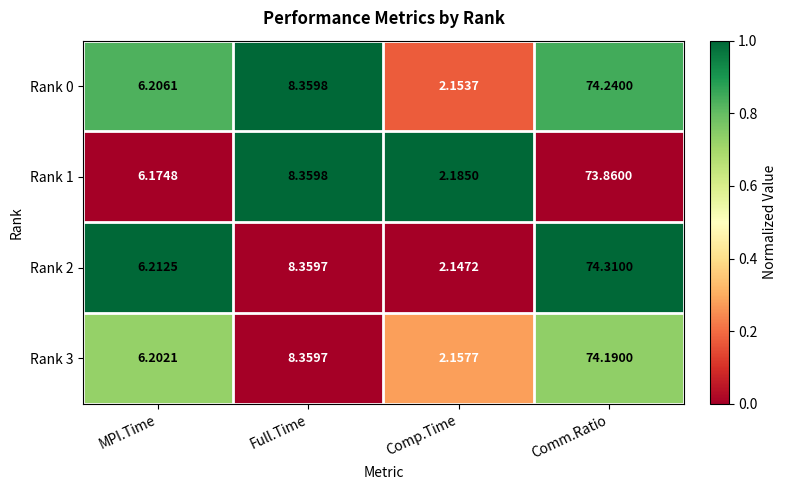

At which category is the sum across all series the highest?

Comm.Ratio